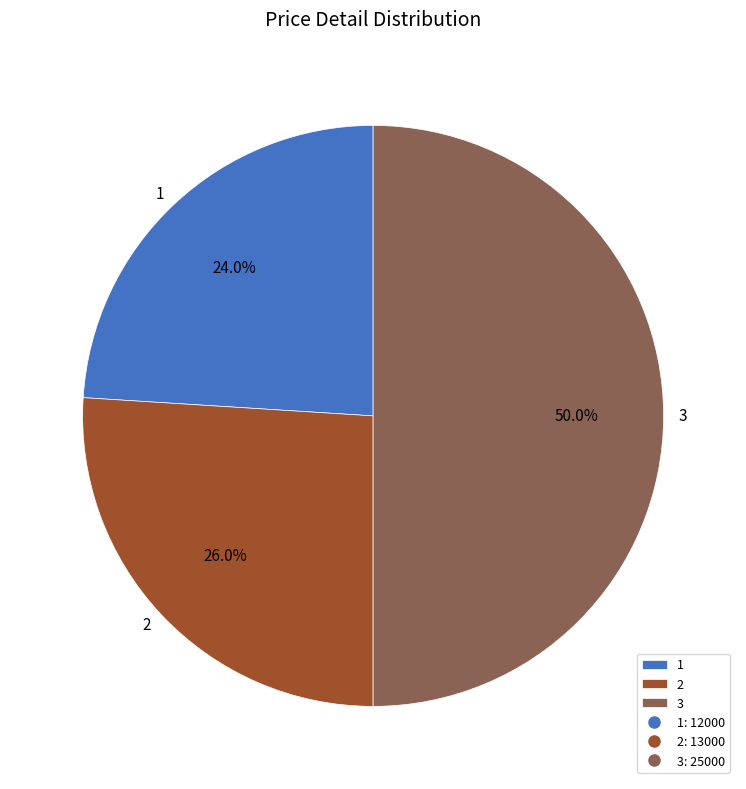

What percentage do 3 and 2 together represent?

76.0%